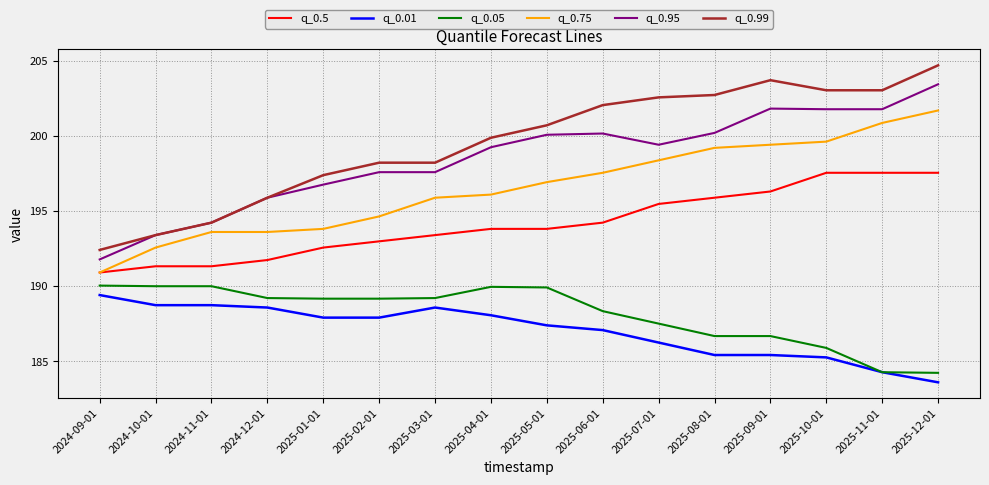

True or false: q_0.01 and q_0.99 intersect in this chart.

False